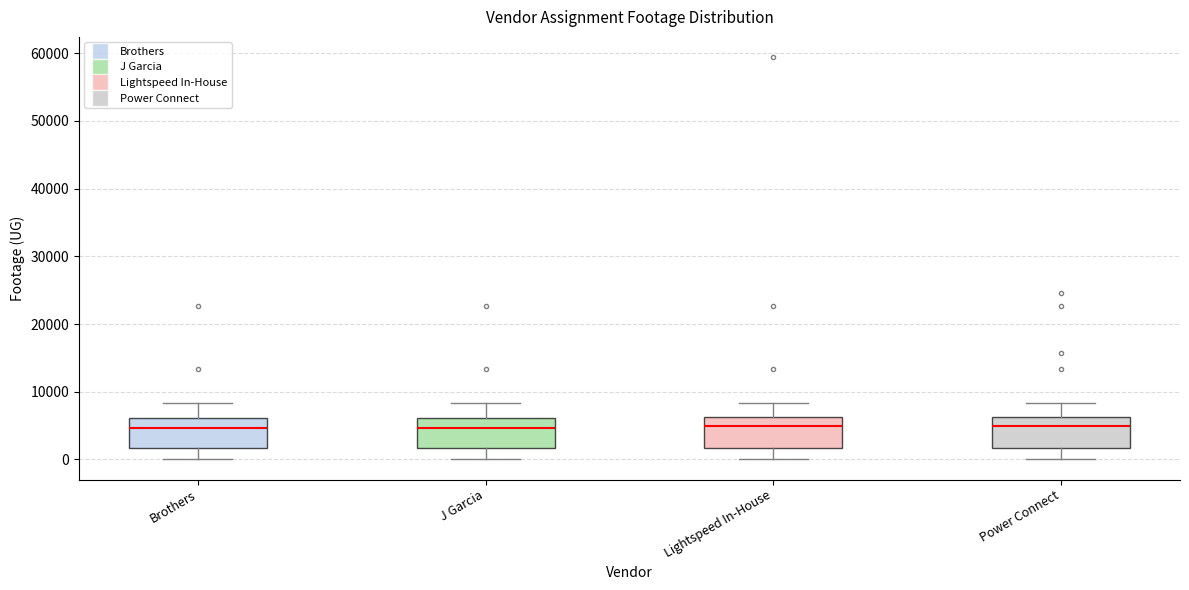

Reading left to right, transcribe this box plot: for each box, give where its median line is, the range the box spans, and where its two whiskers end, as read against the y-axis. The values are not printed on the chart, so give them approximately, as read against the axis.

Brothers: median 5000, box 2000 to 6000, whiskers 0 to 8000
J Garcia: median 5000, box 2000 to 6000, whiskers 0 to 8000
Lightspeed In-House: median 5000, box 2000 to 6000, whiskers 0 to 8000
Power Connect: median 5000, box 2000 to 6000, whiskers 0 to 8000